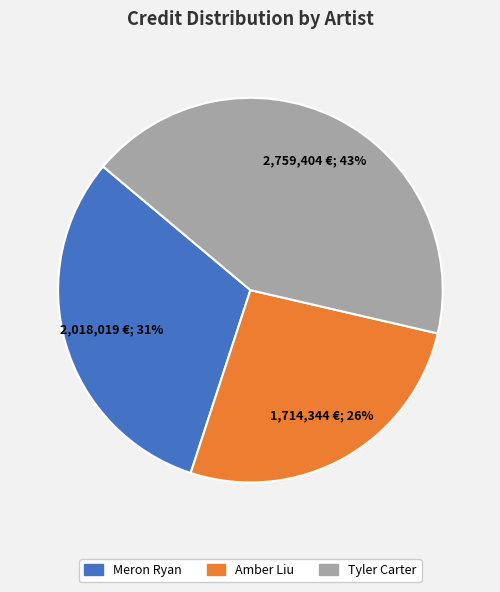

Is there any slice that represents more than half of the pie?

No